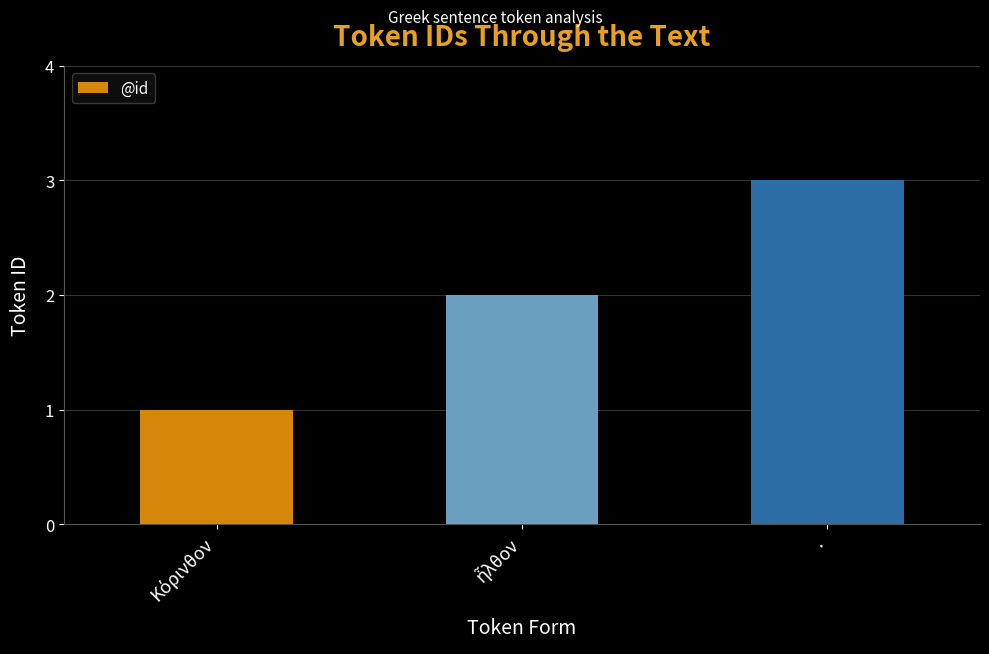

The chart shows a value of 3 at .. True or false?

True